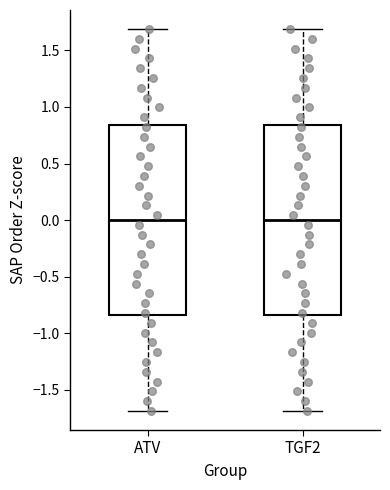

Reading left to right, transcribe this box plot: for each box, give where its median line is, the range the box spans, and where its two whiskers end, as read against the y-axis. The values are not printed on the chart, so give them approximately, as read against the axis.

ATV: median 0.00, box -0.85 to 0.85, whiskers -1.70 to 1.70
TGF2: median 0.00, box -0.85 to 0.85, whiskers -1.70 to 1.70